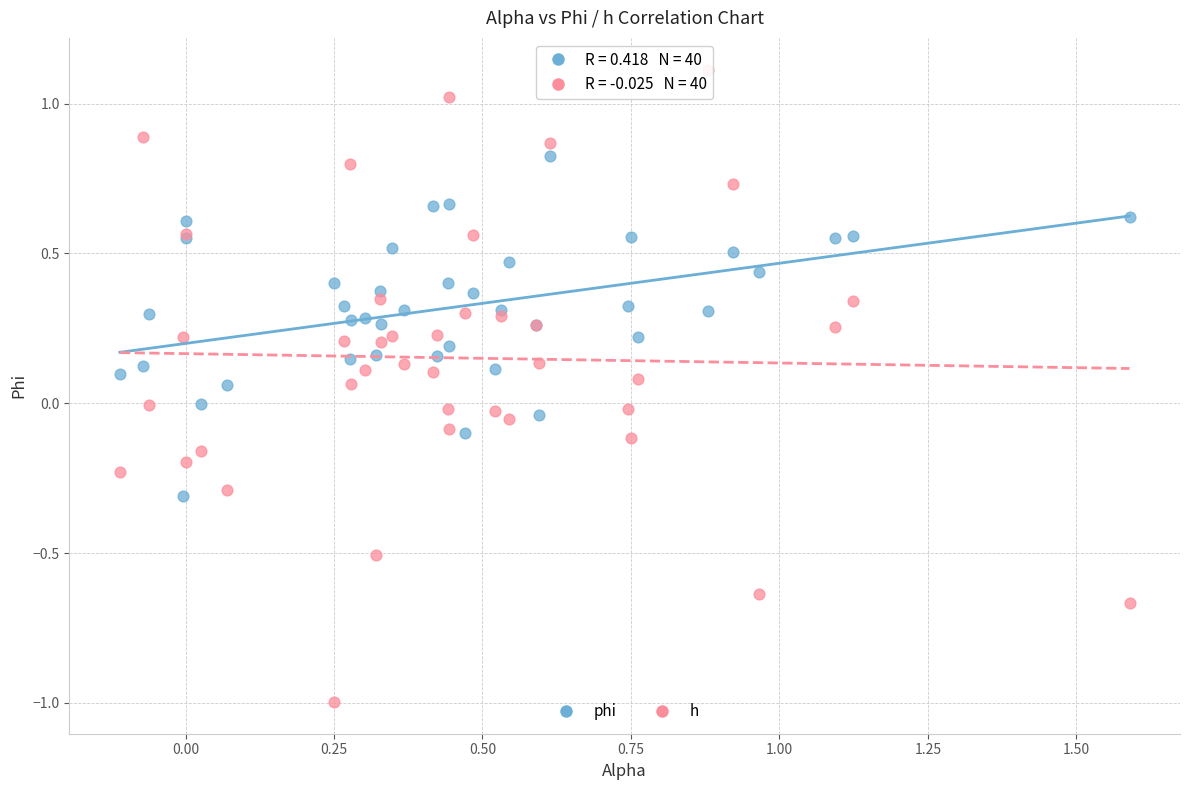

Which series reaches the minimum Y coordinate?

h